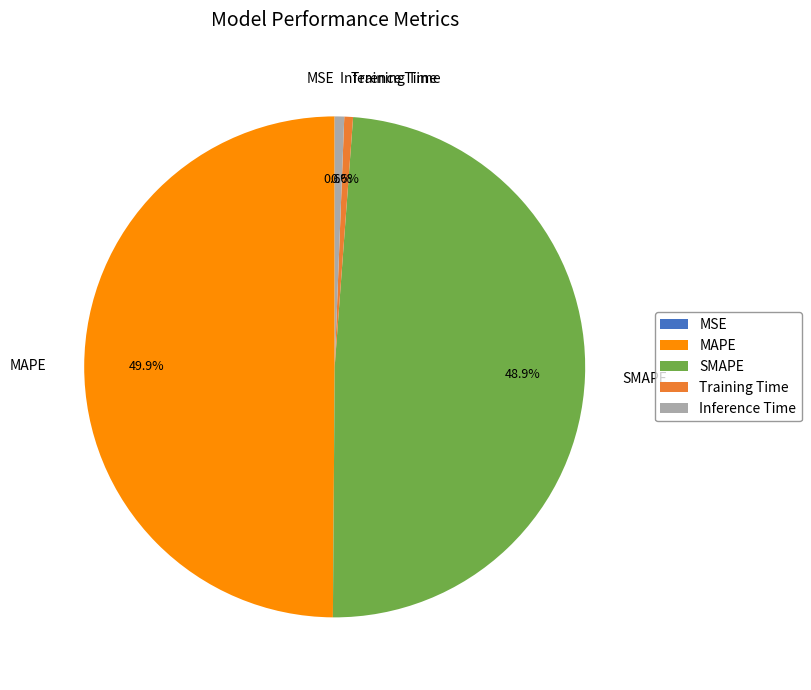

Which category has the biggest portion of the pie?

MAPE